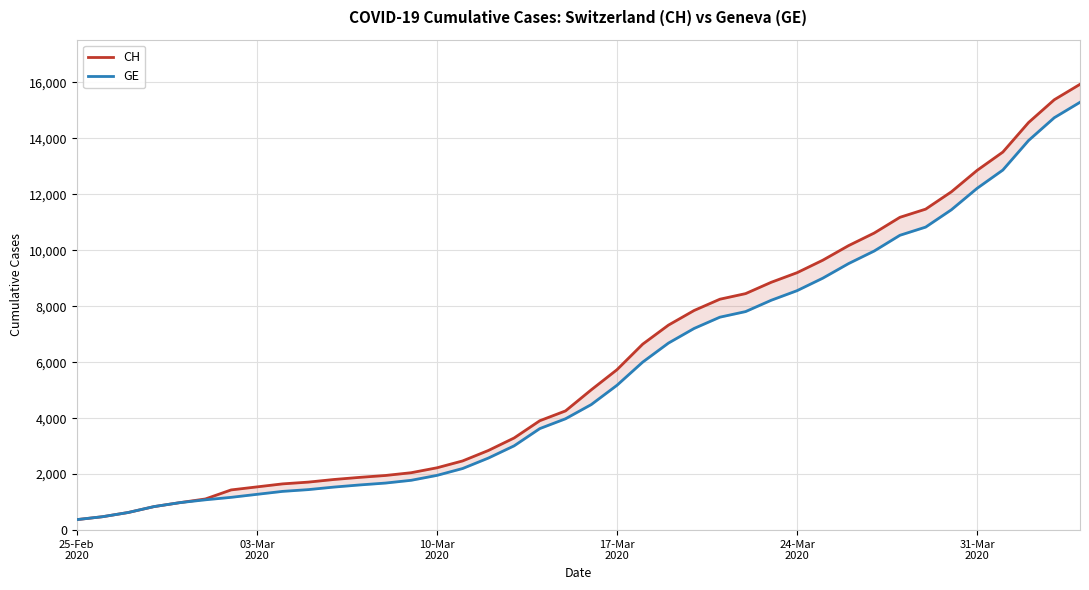

Is it true that GE equals 4954 at 17?

False